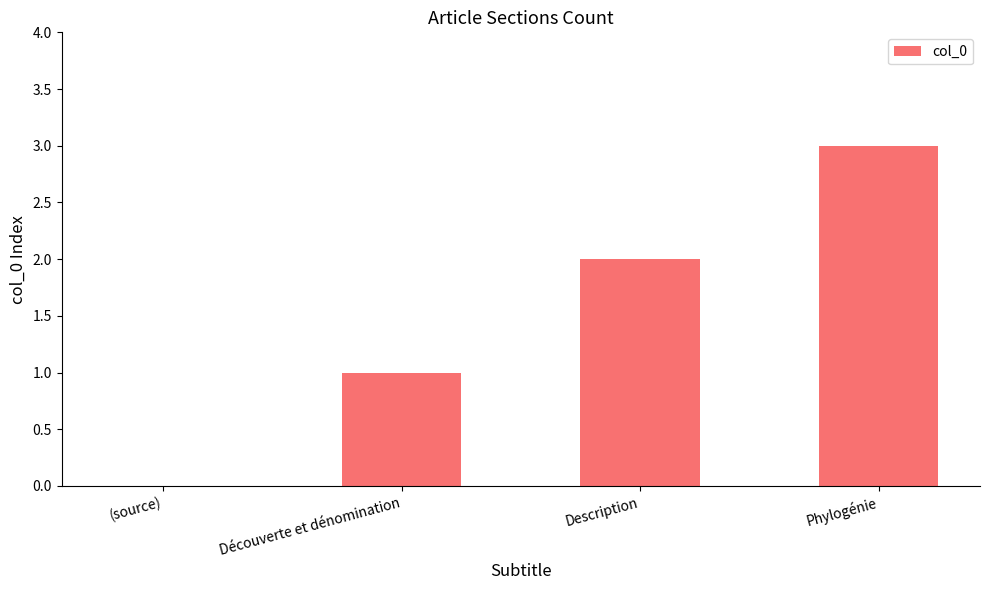

What is the sum of the values at (source) and Phylogénie?

3